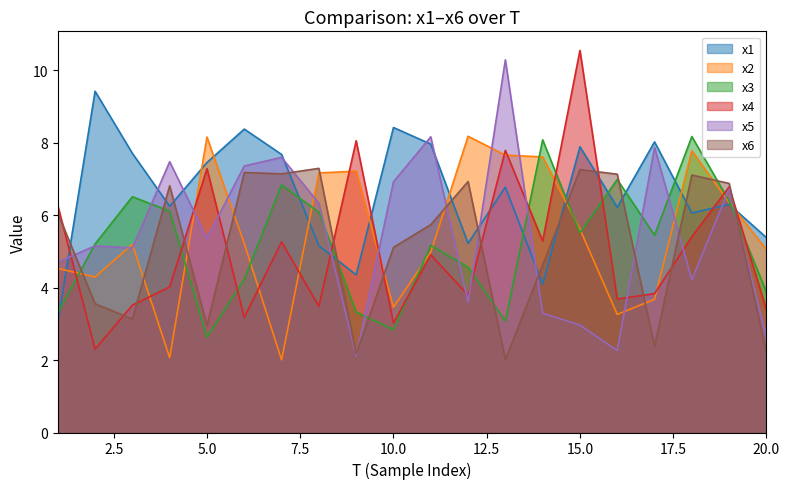

What are all the series names shown in the legend?

x1, x2, x3, x4, x5, x6